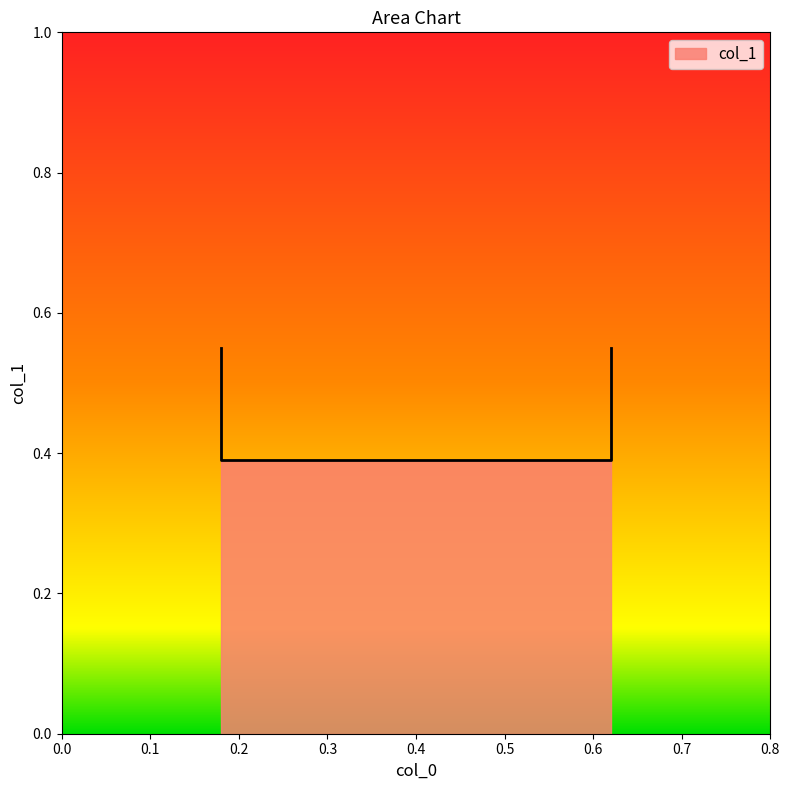

List the labels in order of value, smallest first.

0.18, 0.62, 0.18, 0.62